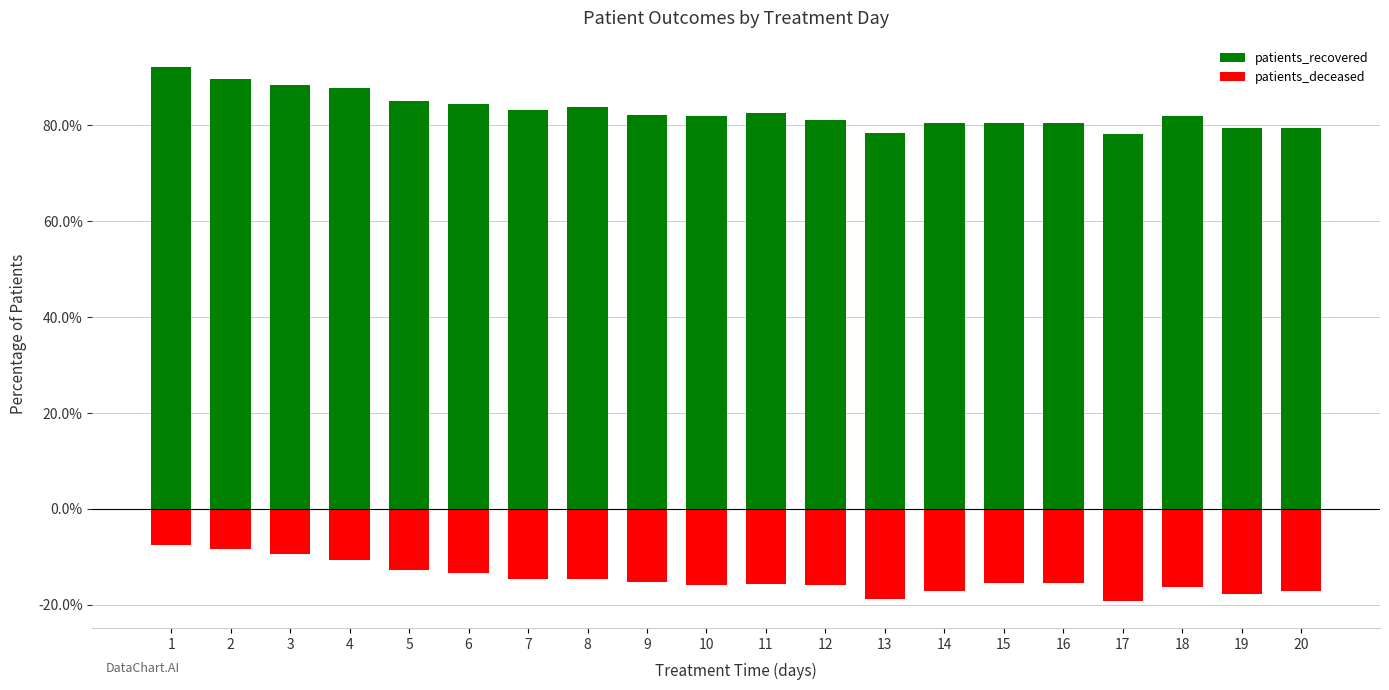

What is the difference between the second highest and second lowest values in the patients_recovered series?

11.3